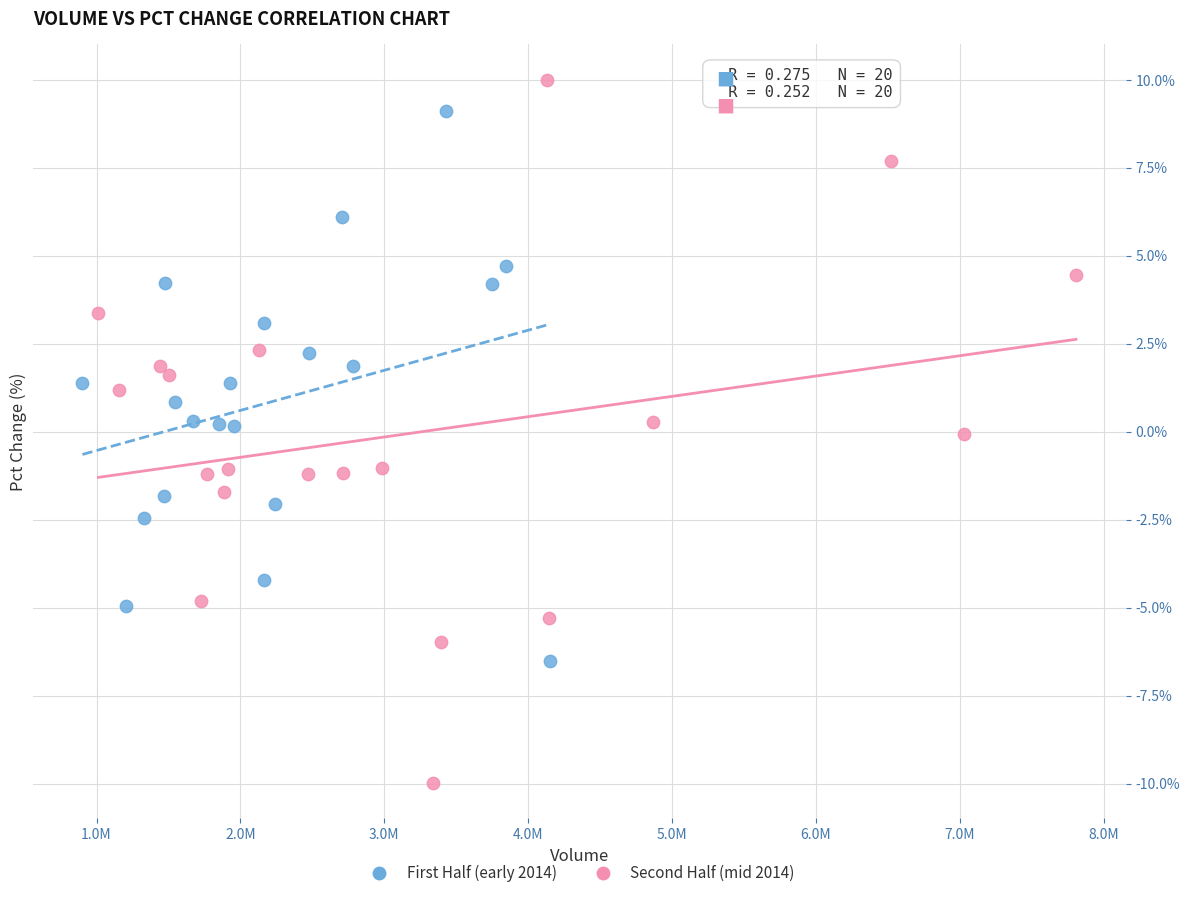

Which series has the largest Y range (max minus min)?

Second Half (mid 2014)